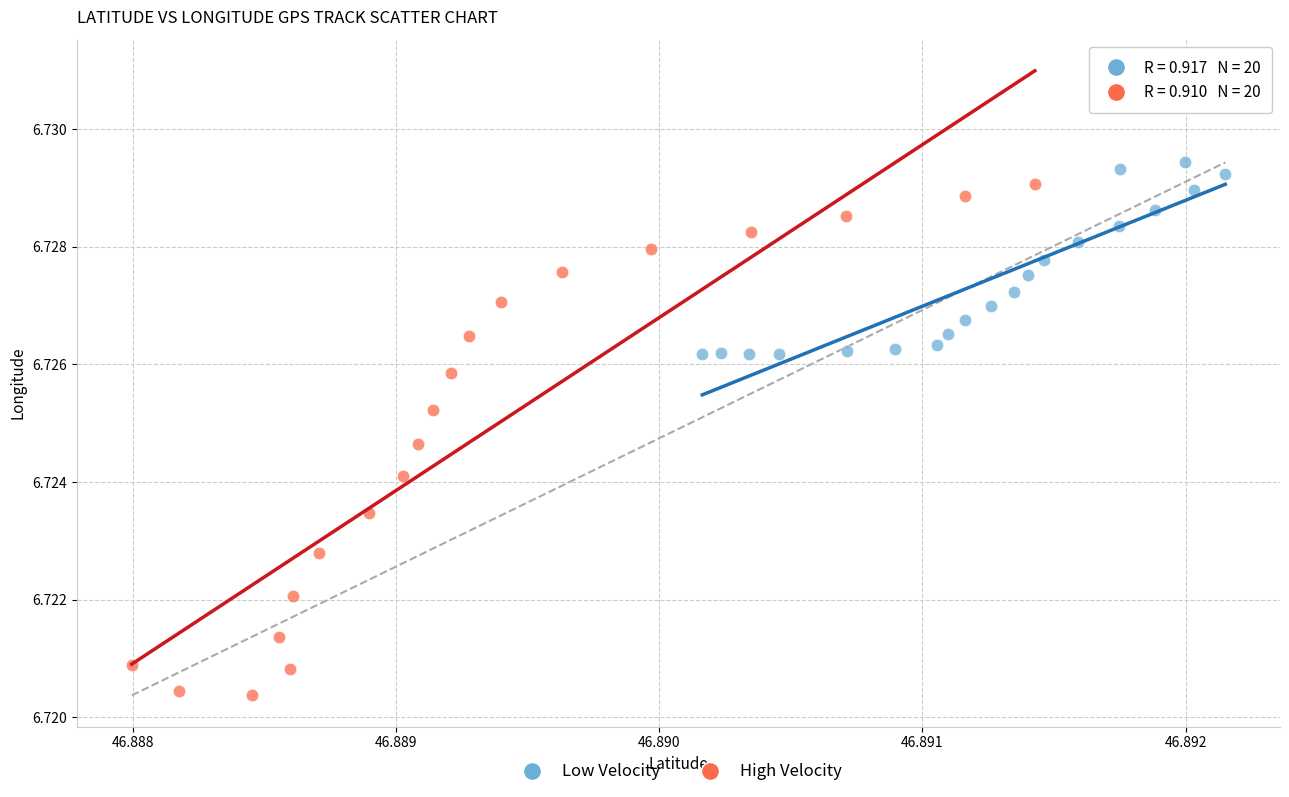

Which series contains the lowest Y value?

High Velocity